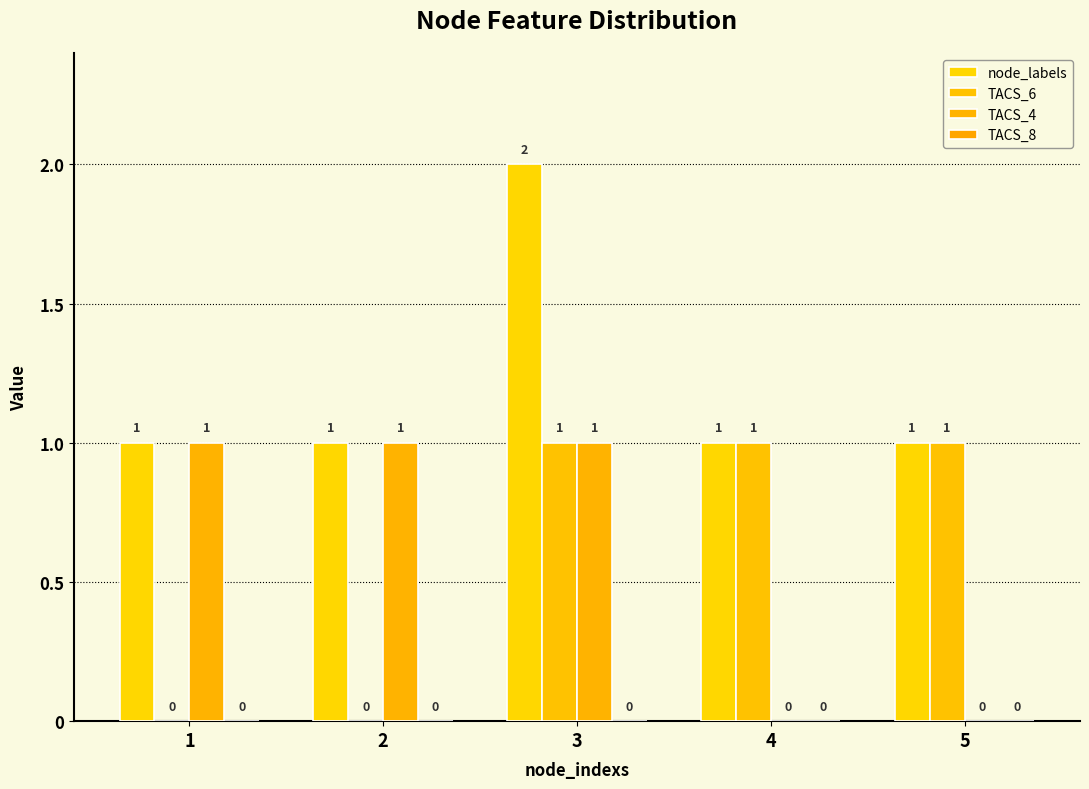

Which series changed the most between 3 and 5?

node_labels